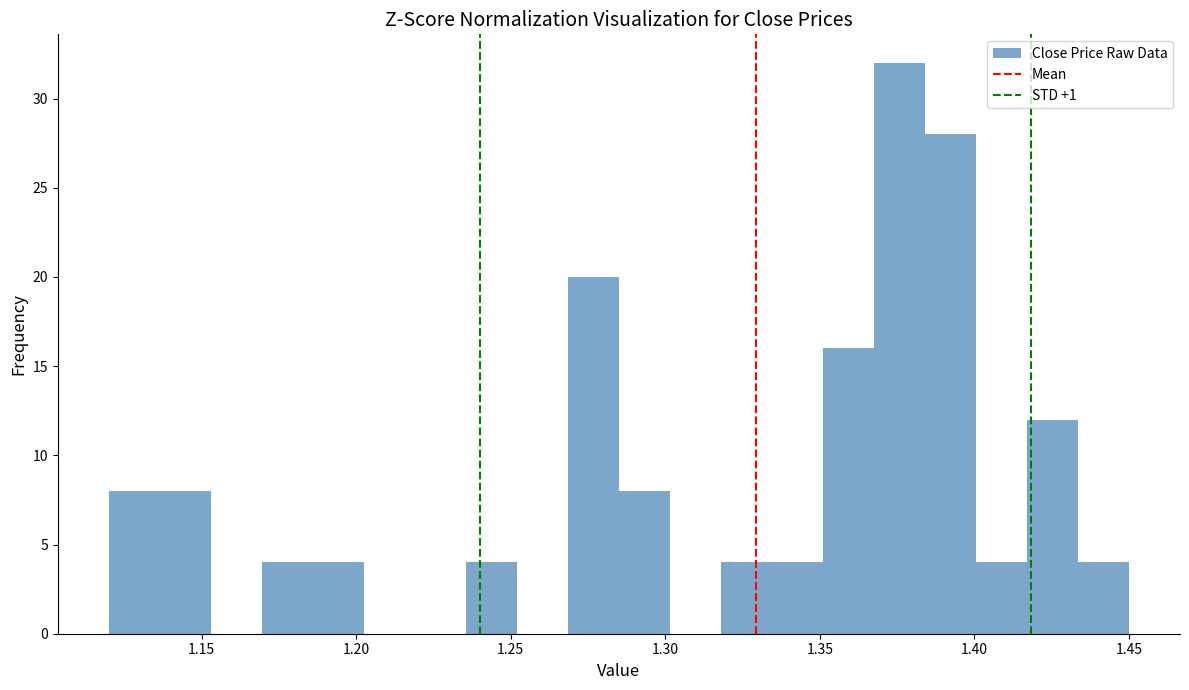

Around what value on the x-axis is the tallest bar? Give the approximate position of its centre, as read against the axis.

1.375